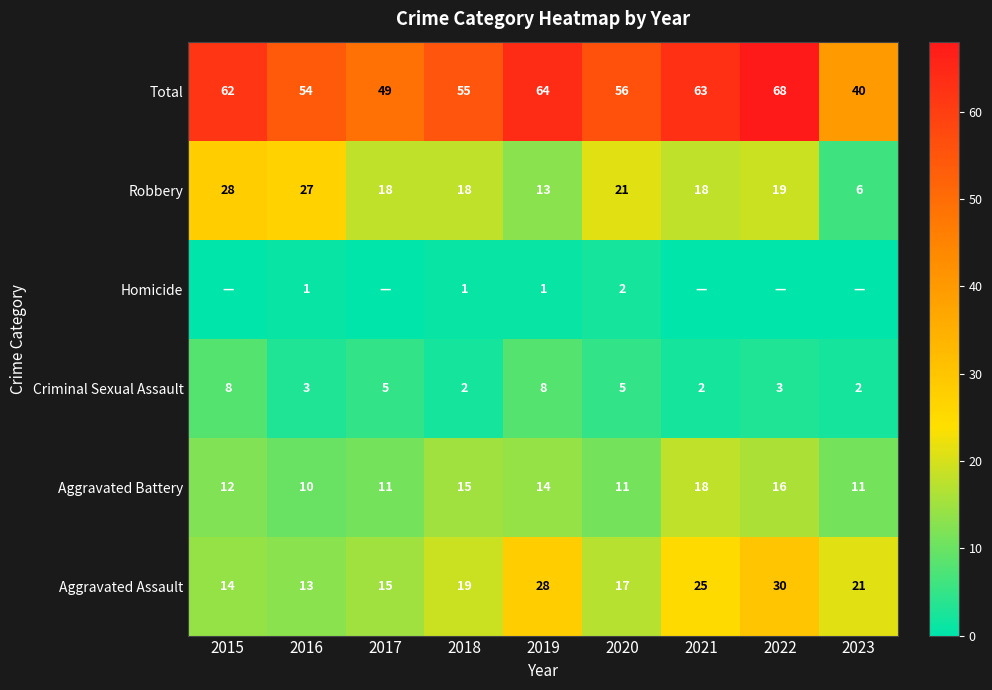

What is the spread (max minus min) of values at 2016?

53